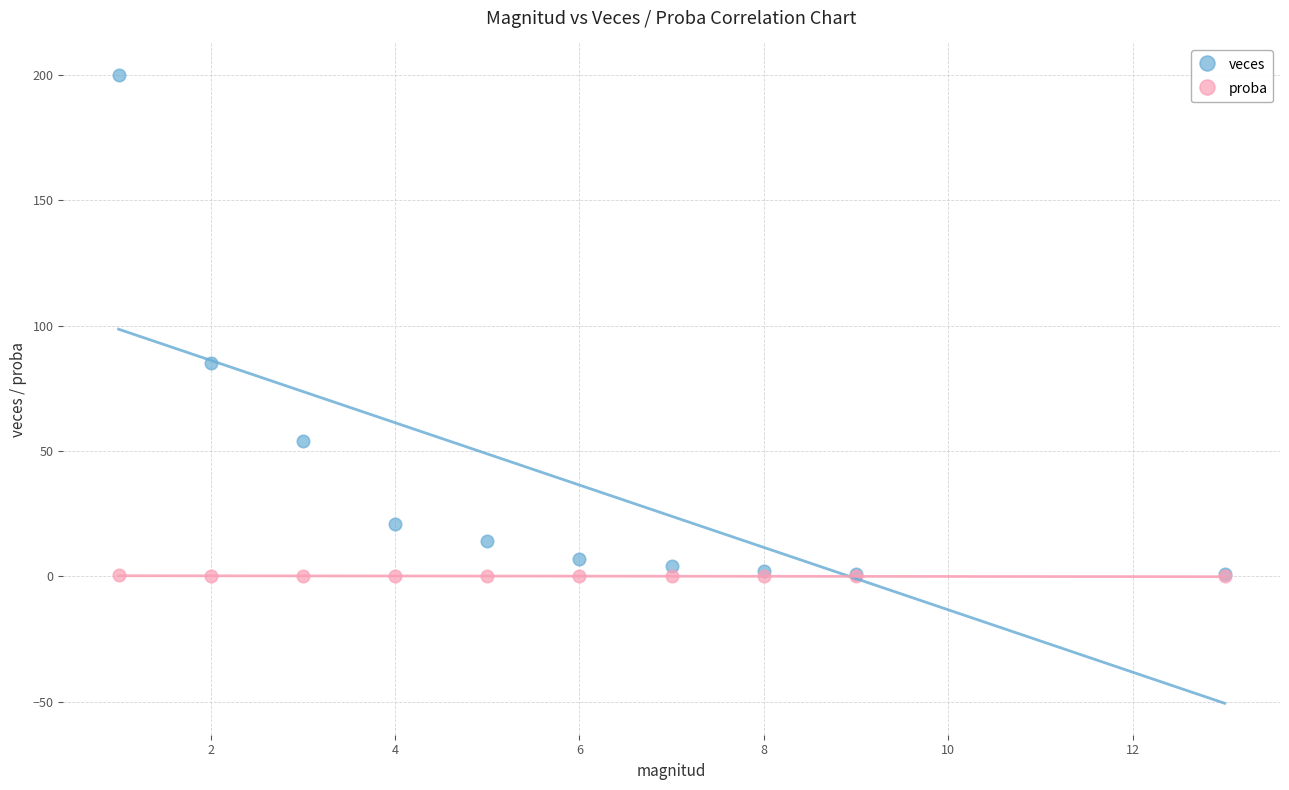

Which series has the largest Y range (max minus min)?

veces